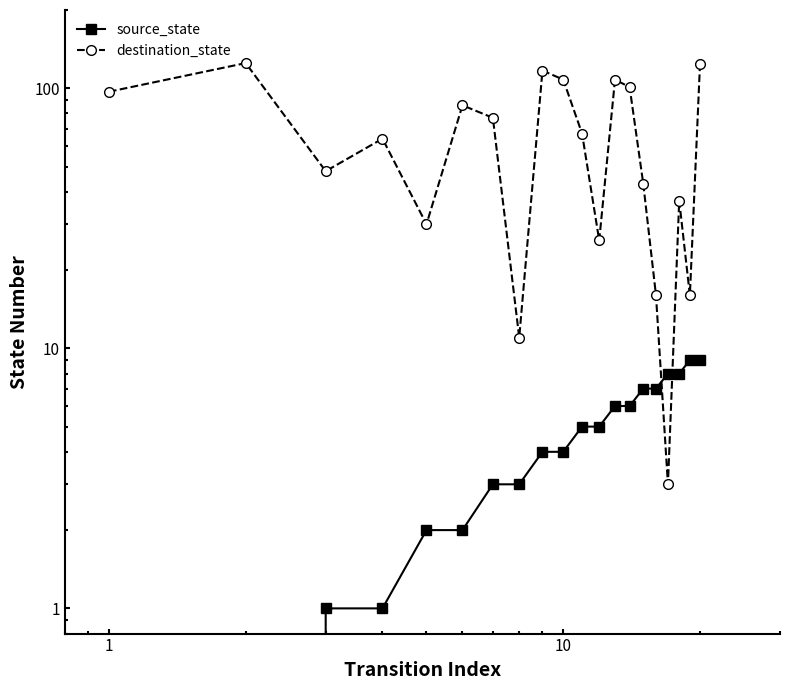

What is the value of the source_state point at the 12th from the left?

5